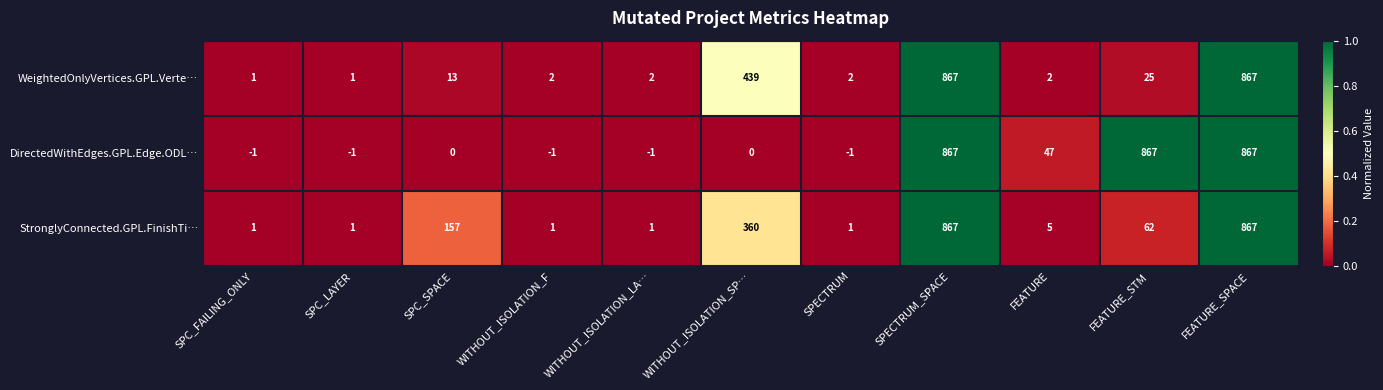

Which series changed the most between SPC_LAYER and WITHOUT_ISOLATION_F?

WeightedOnlyVertices.GPL.Verte…